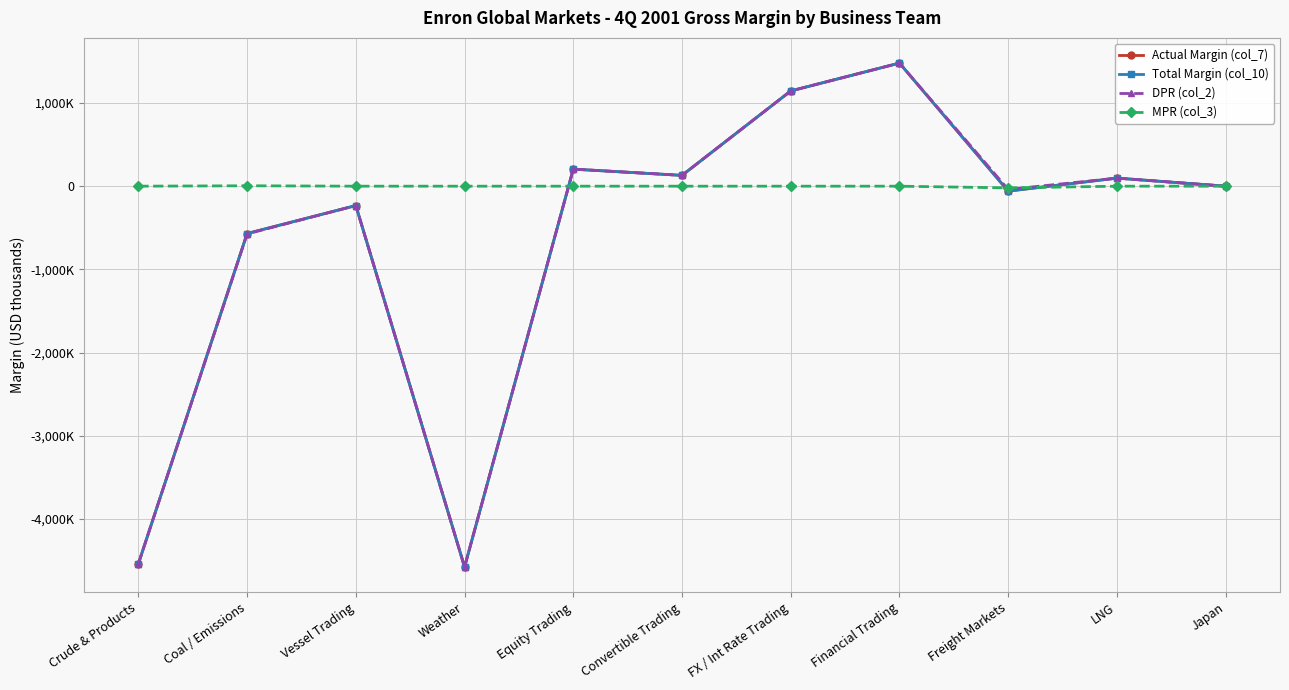

What is the sum of all DPR (col_2) values?

-6906.0